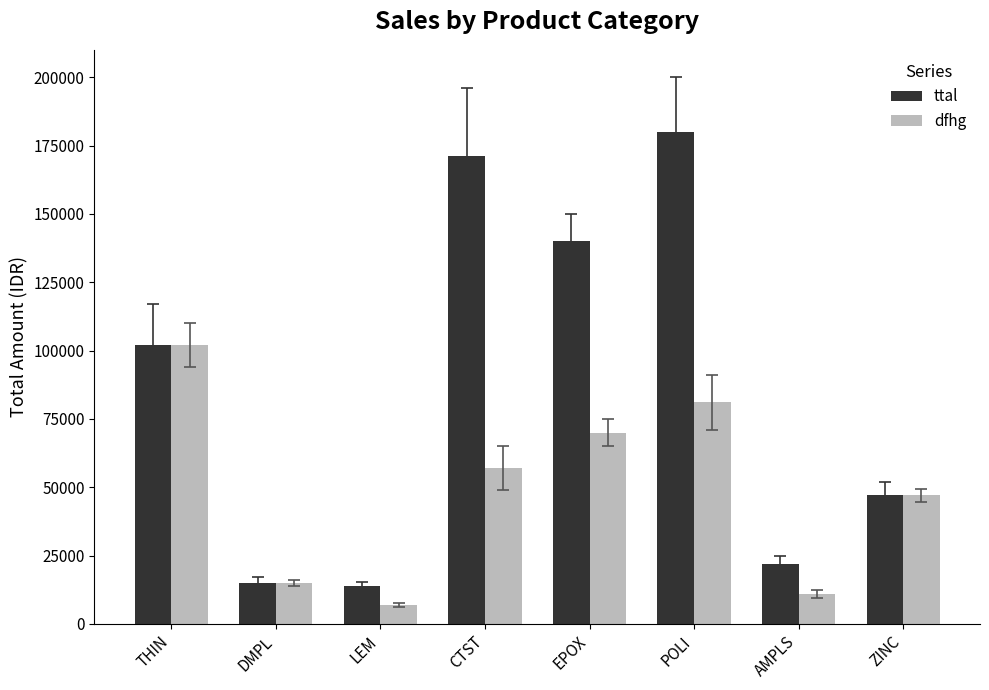

The ttal series shows 102000 at THIN. True or false?

True